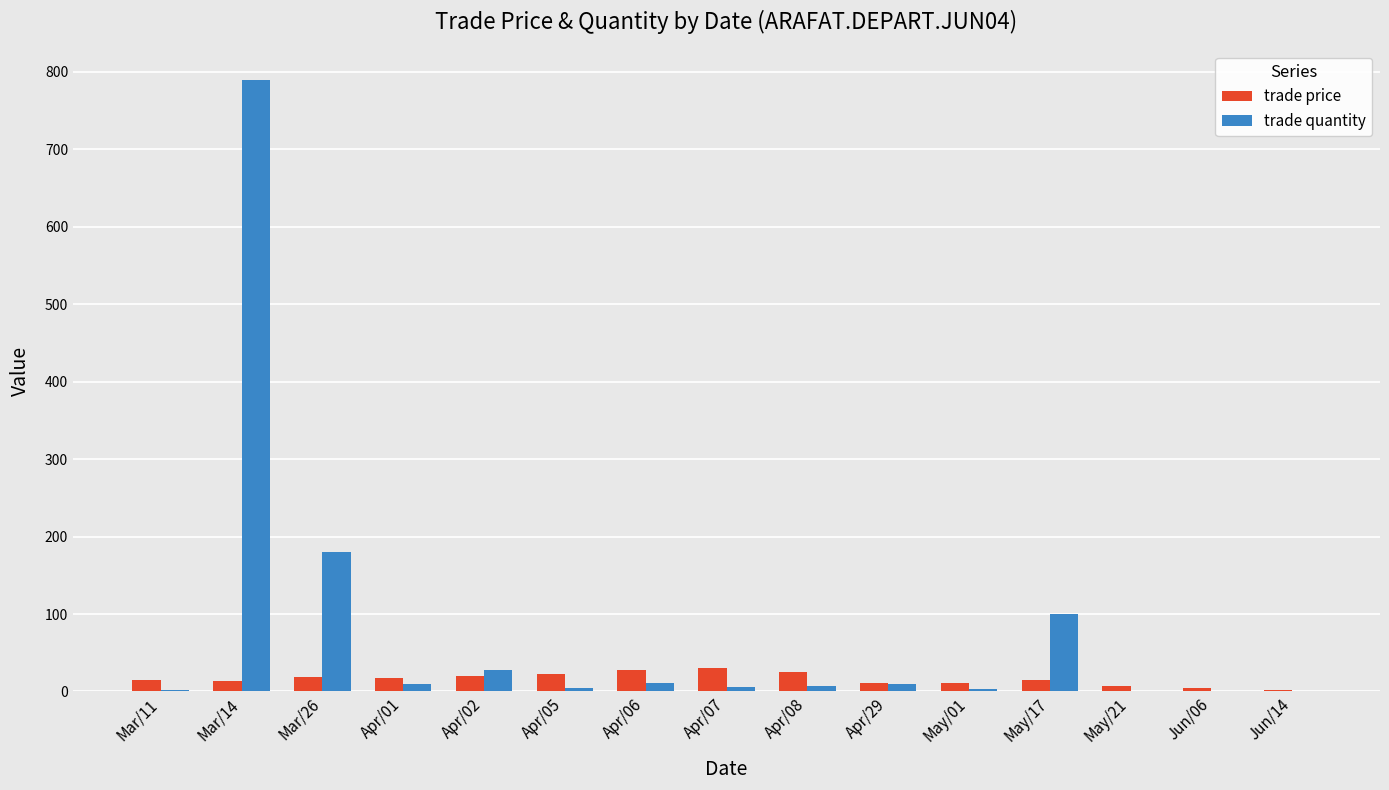

What is the total value across all series at May/01?

14.0